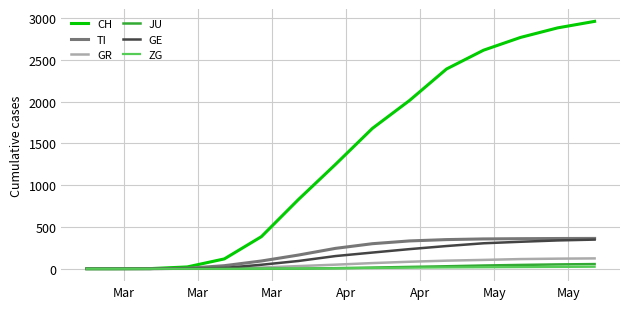

At how many categories does at least one series exceed 2713?

3